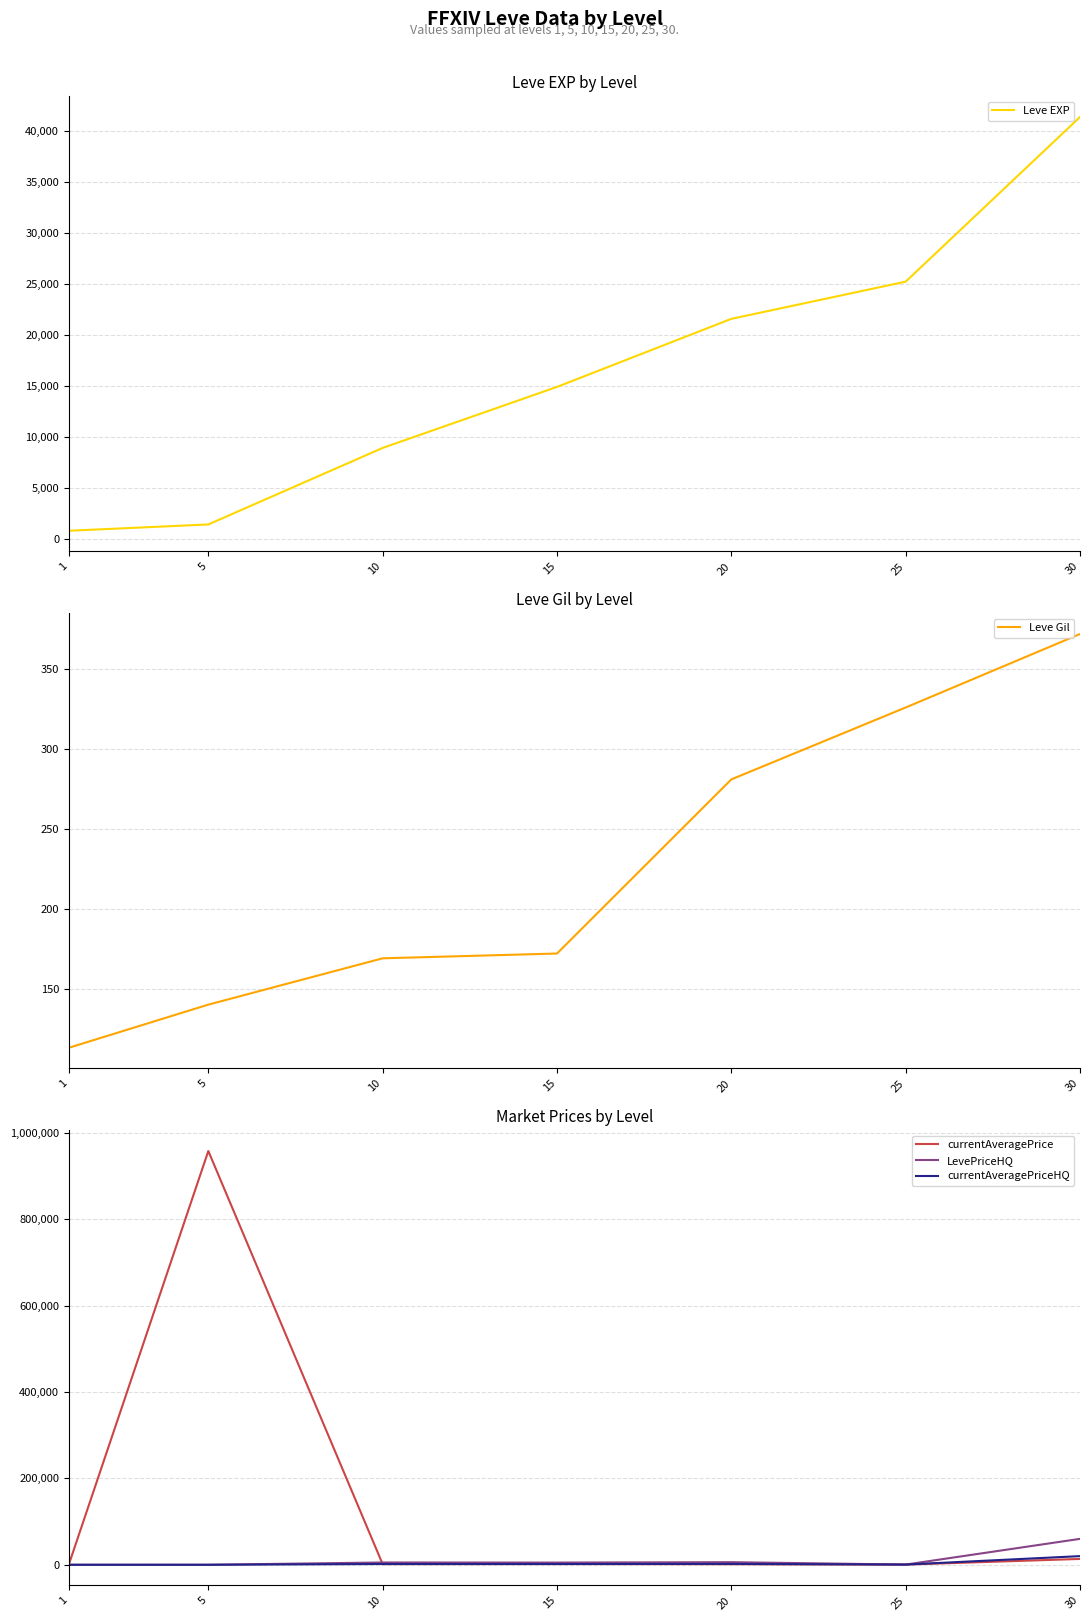

How many lines are shown in the chart?

5